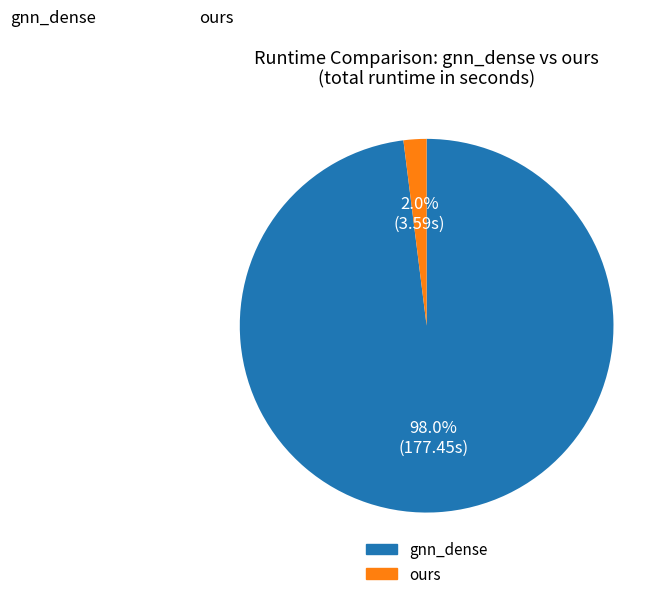

How many segments does this pie chart have?

2